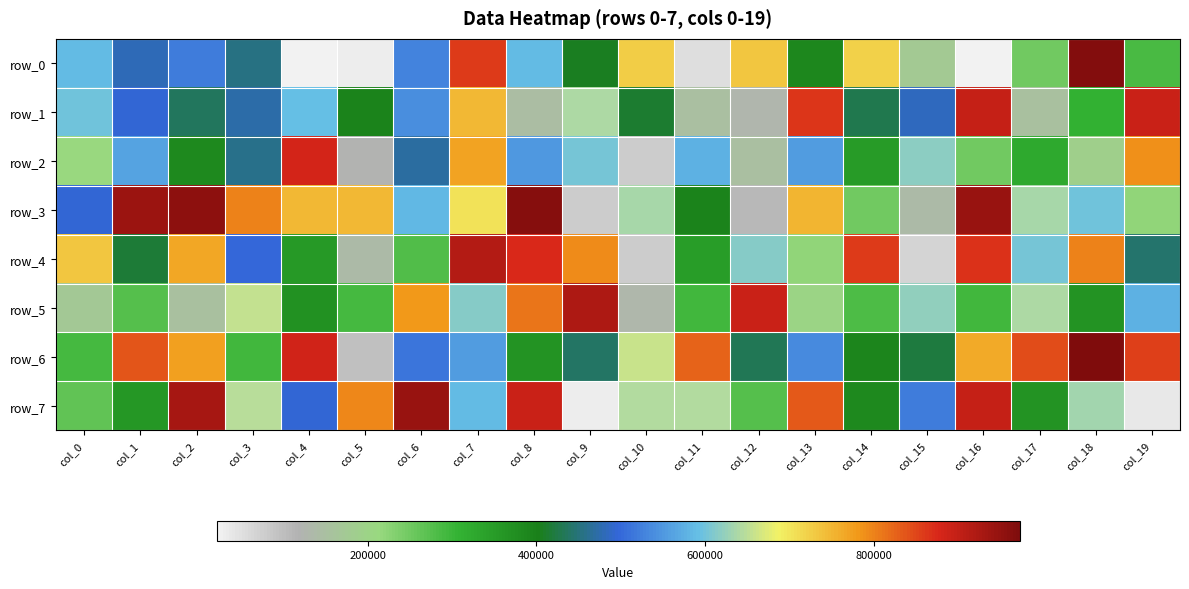

Between col_14 and col_19, which series saw the biggest shift?

row_6